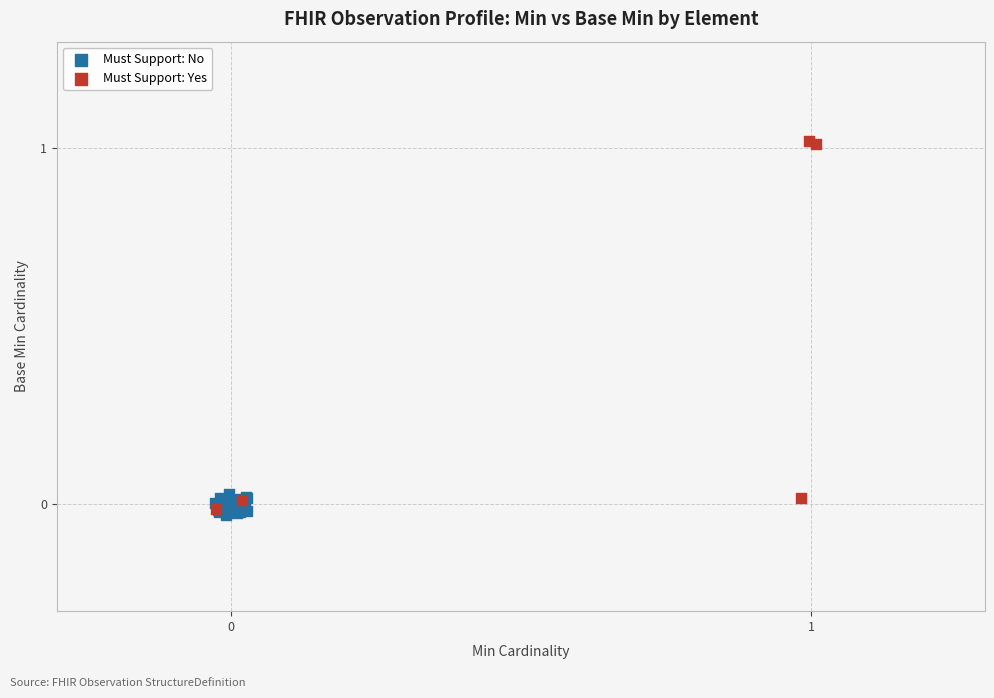

Which series has the widest spread of Y values?

Must Support: Yes